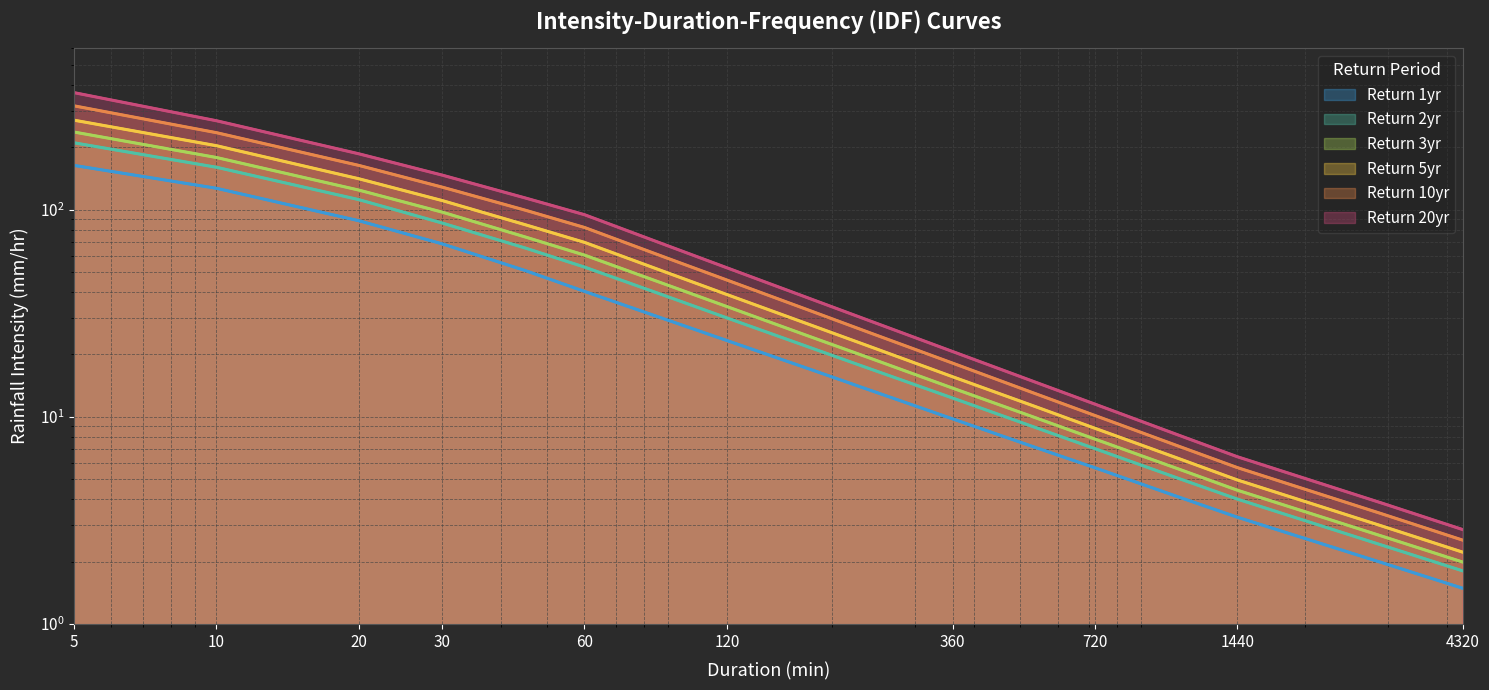

True or false: Return 20yr and Return 1yr cross at least once.

False